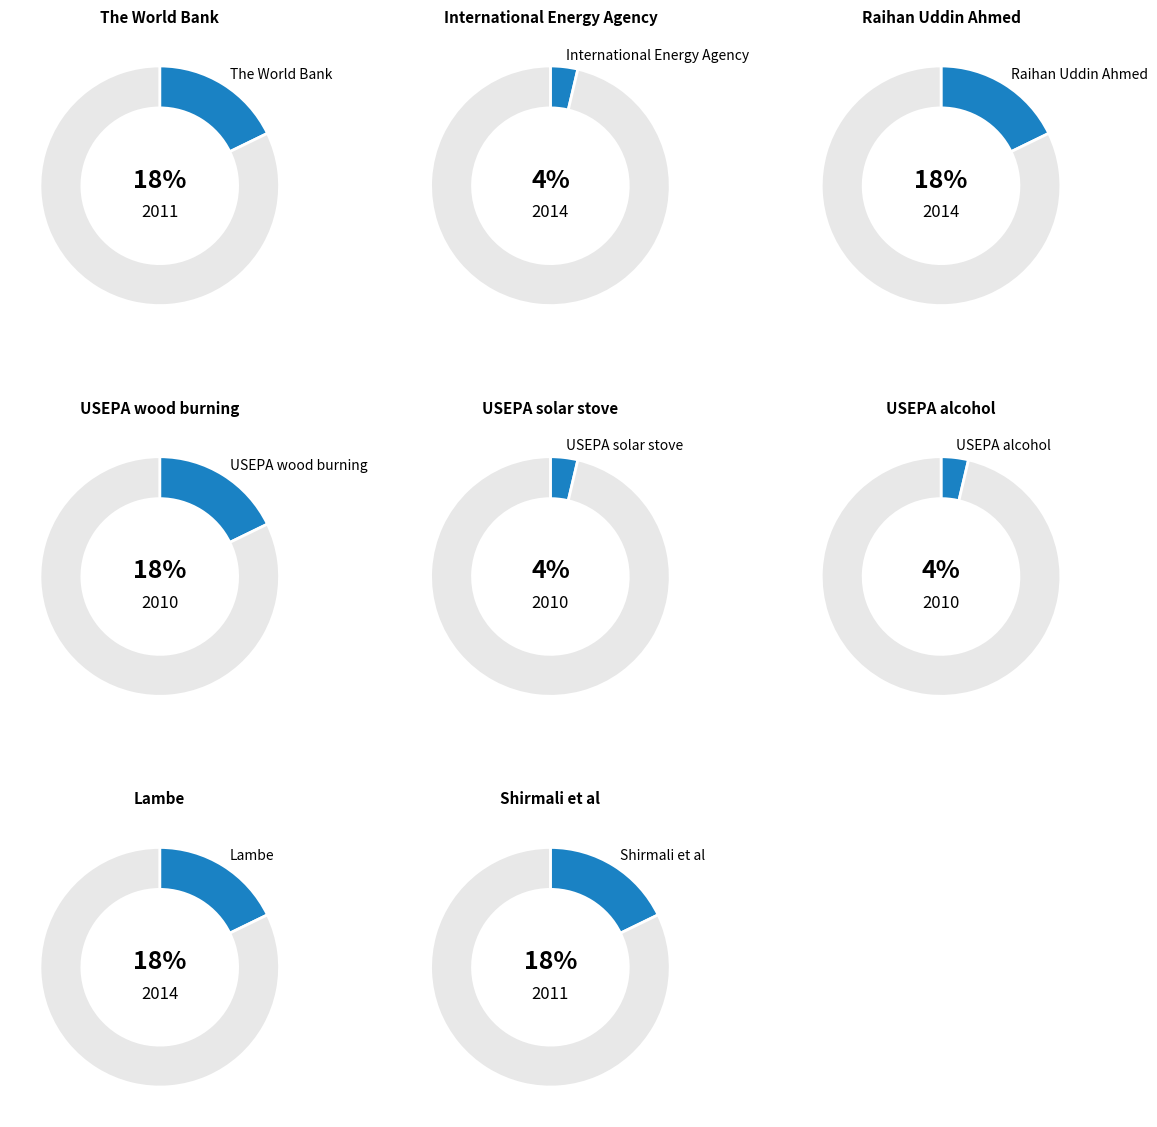

The Shirmali et al slice represents 8% of the pie. True or false?

False